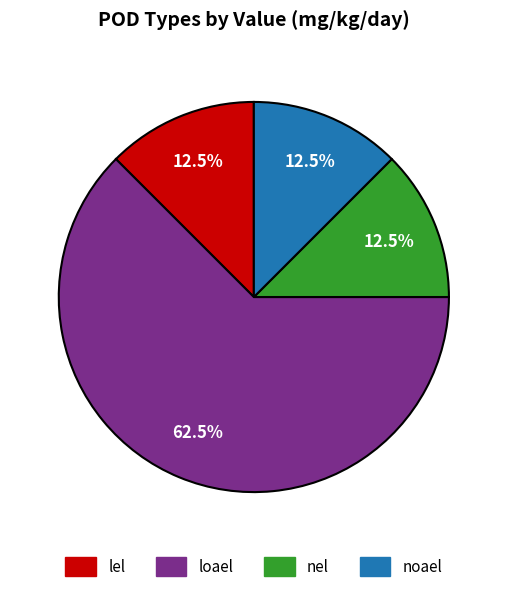

What is the largest slice in the pie chart?

loael